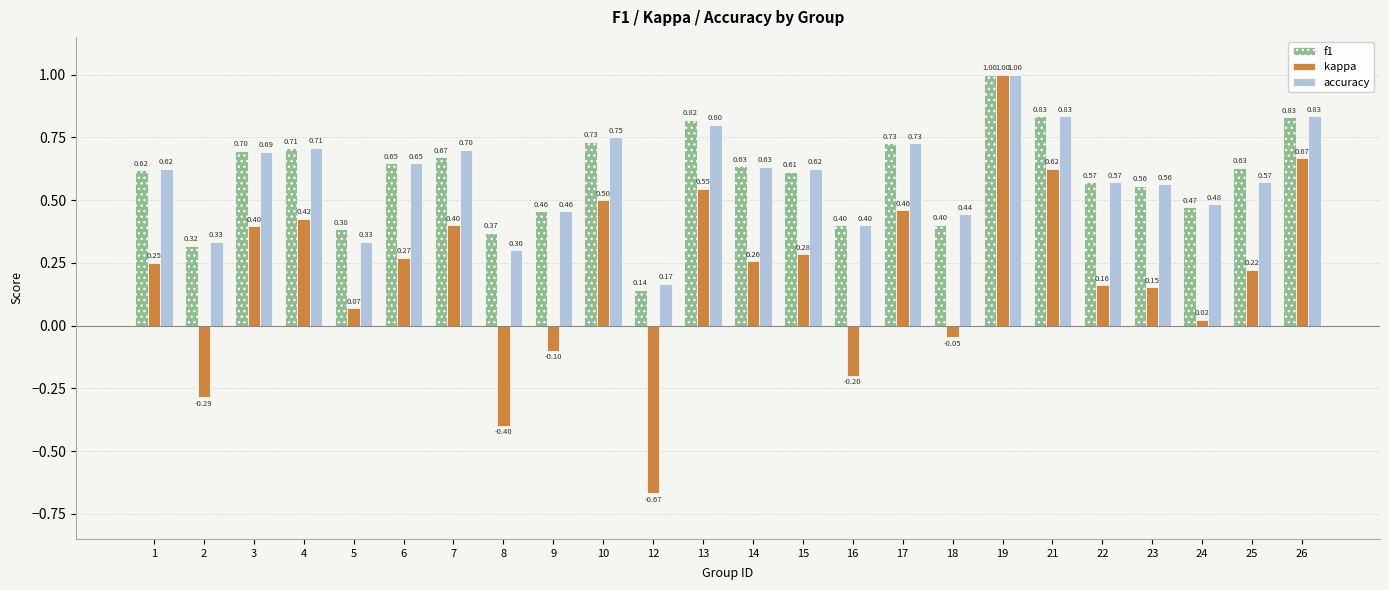

Which category has the lowest value in the accuracy series?

12